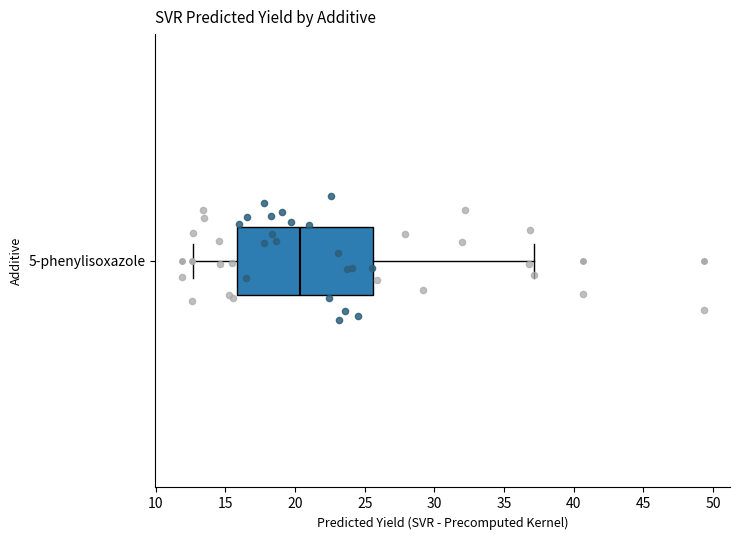

Transcribe this box plot: give where the median line is, the range the box spans, and where the two whiskers end, as read against the x-axis. The values are not printed on the chart, so give them approximately, as read against the axis.

median 20.5, box 16.0 to 25.5, whiskers 12.5 to 37.0